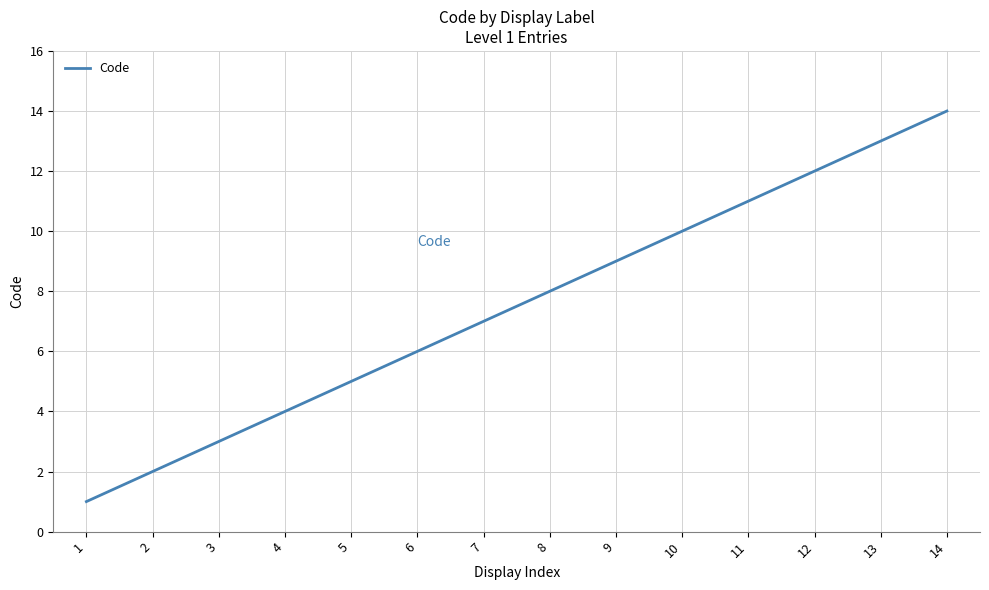

The chart shows a value of 11 at 11. True or false?

True